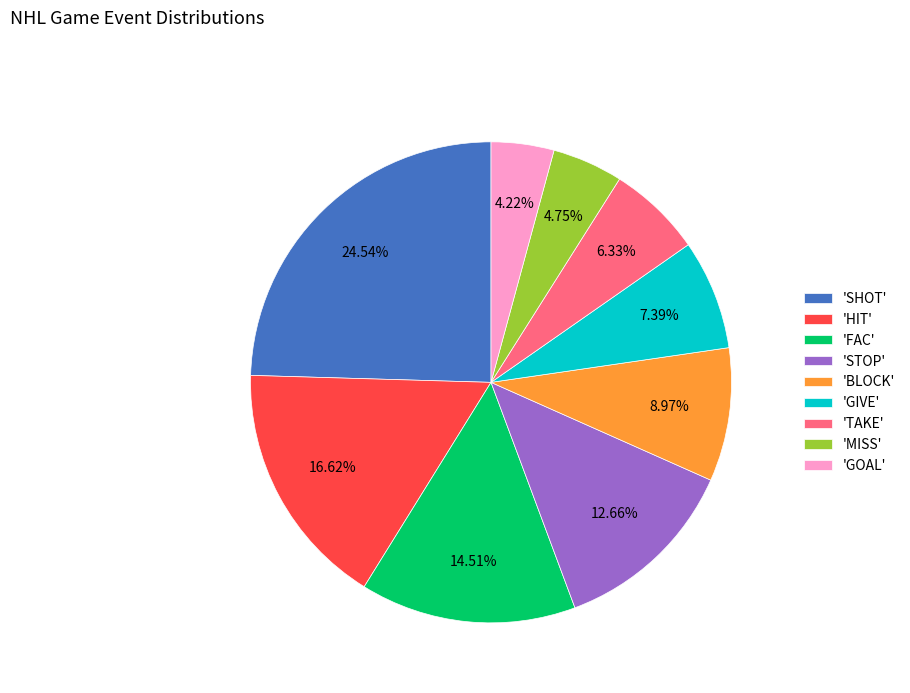

Which slice is the largest?

'SHOT'